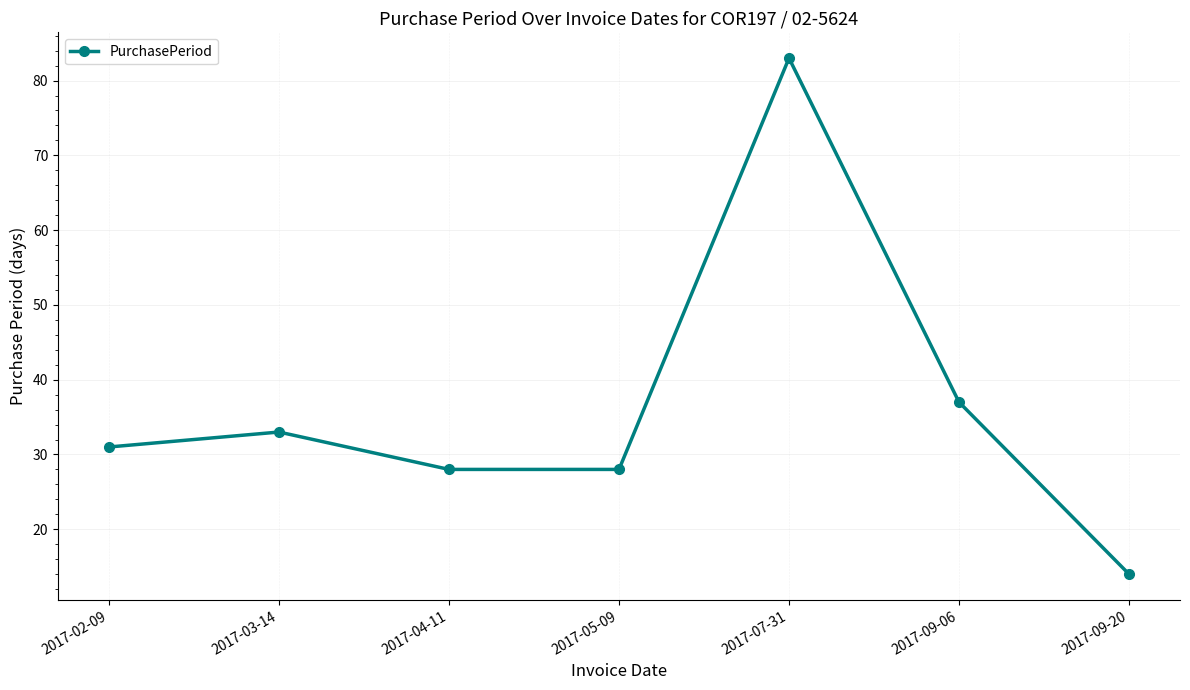

What is the change in value from 2017-02-09 to 2017-05-09?

-3